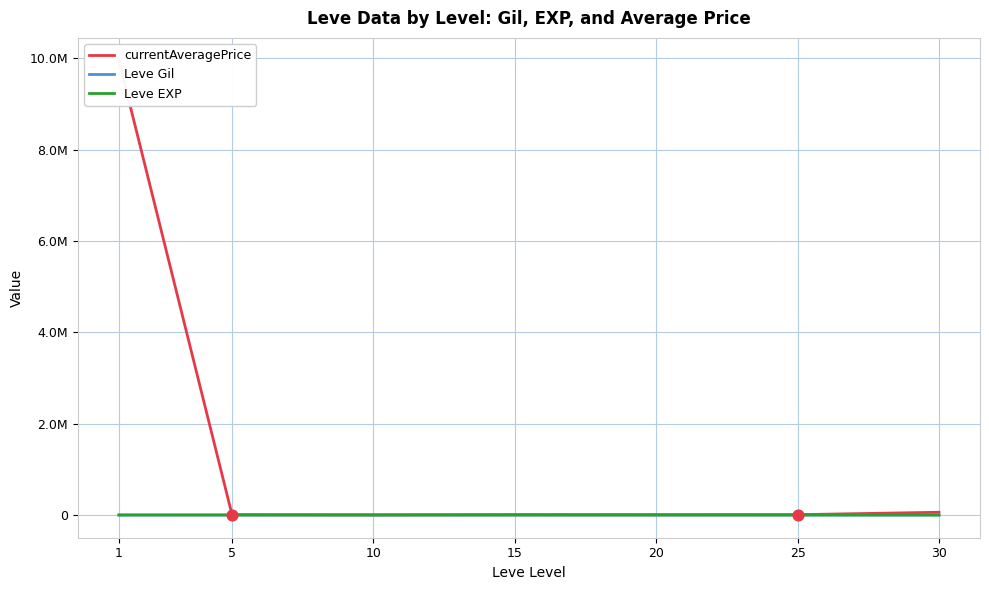

What are all the series names shown in the legend?

currentAveragePrice, Leve Gil, Leve EXP